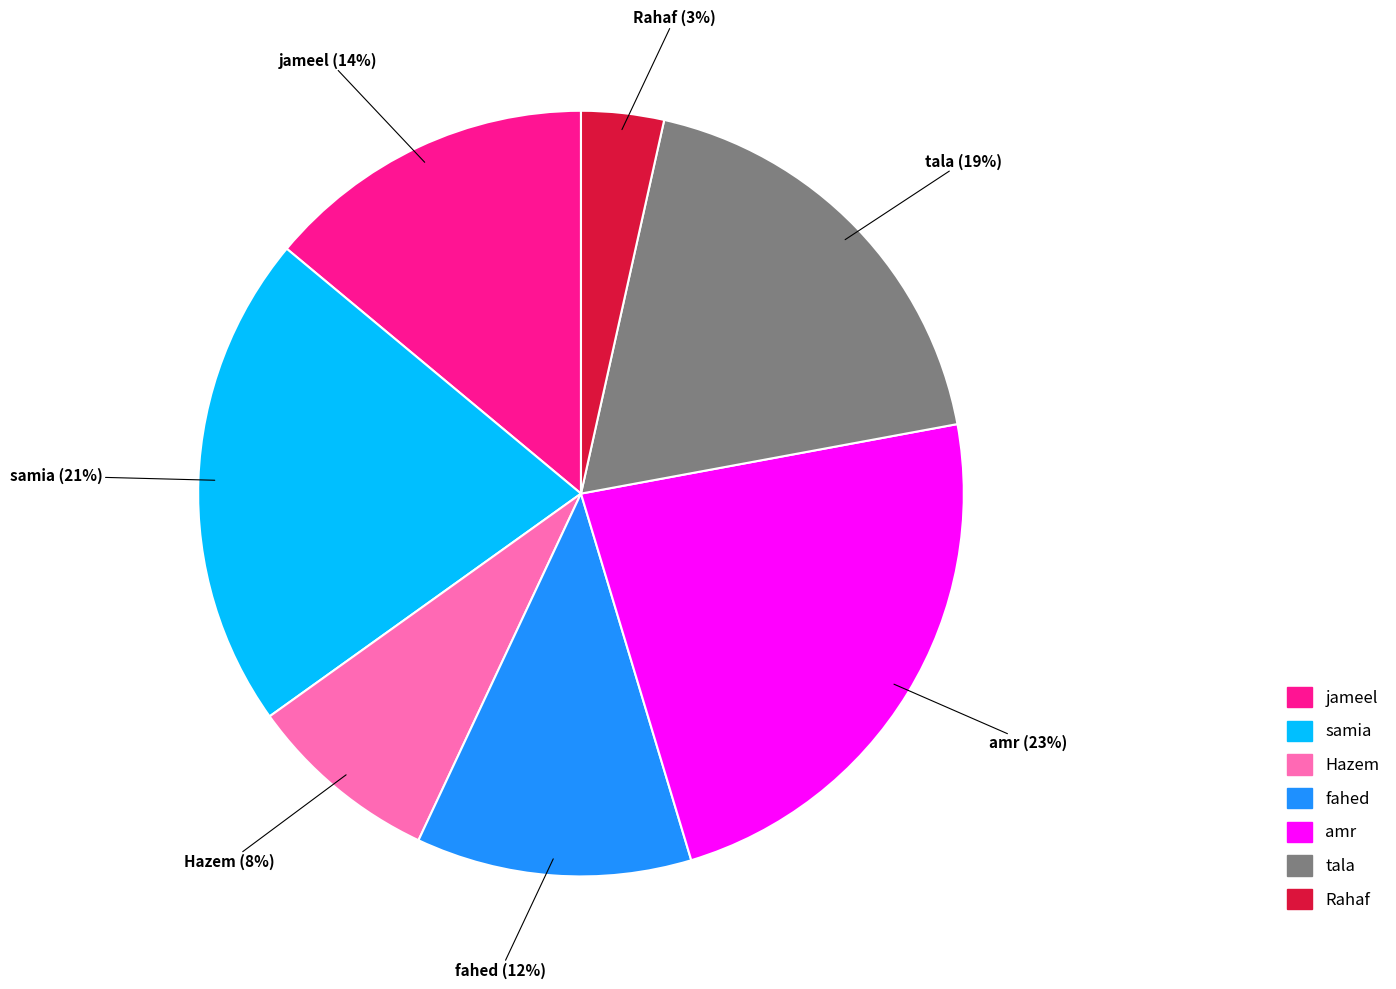

Does amr account for over 50% of the chart?

No